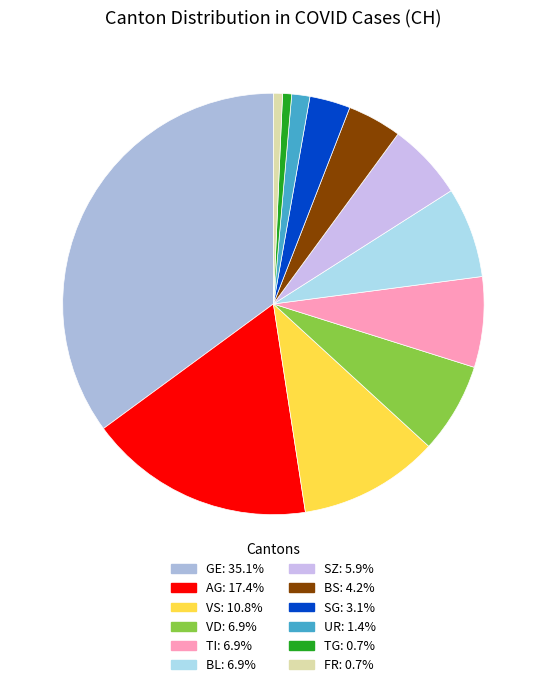

How many slices are in this pie chart?

12